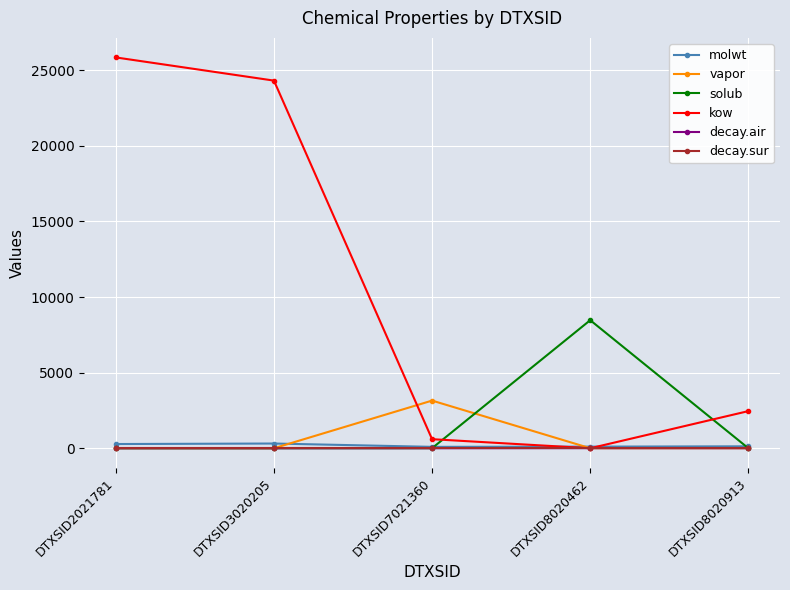

True or false: kow has a value of 25850.6 at DTXSID2021781.

True